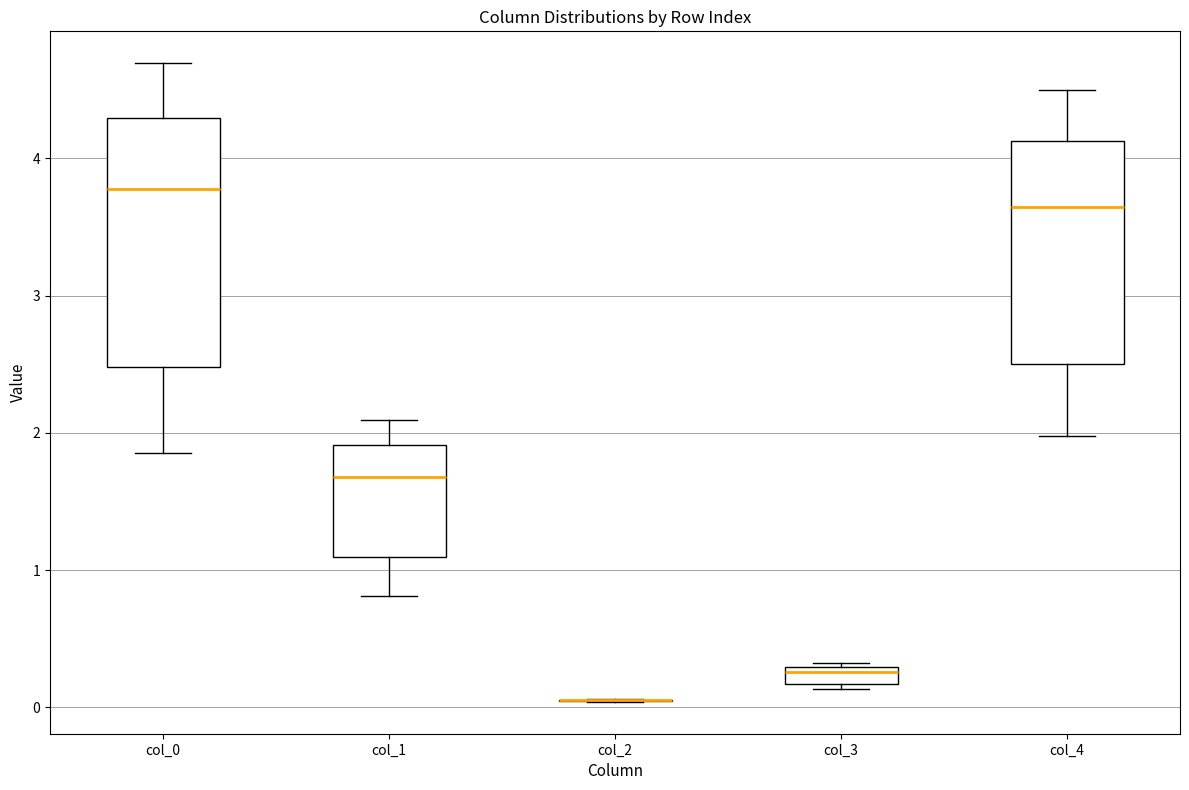

Which box is the tallest, from its lower edge to its upper edge?

col_0